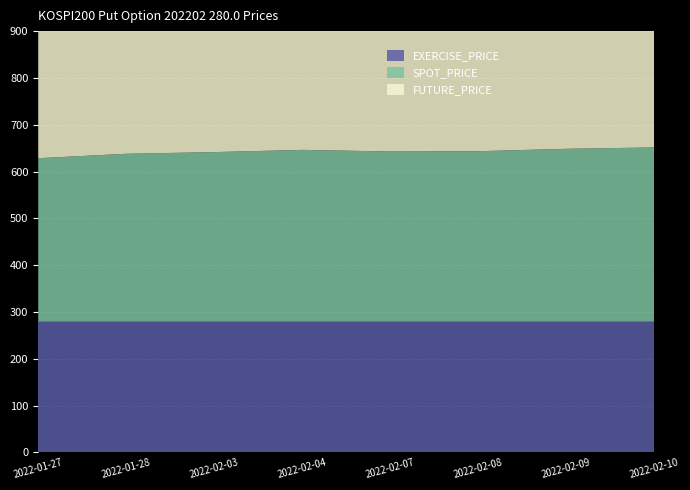

Reading left to right, extract all data points from this chart.

FUTURE_PRICE: 347.4	356.6	361.5	366.4	363.2	363.2	368.9	371.8
SPOT_PRICE: 348.6	358.0	361.6	366.3	362.9	363.5	368.6	371.6
EXERCISE_PRICE: 280.0	280.0	280.0	280.0	280.0	280.0	280.0	280.0